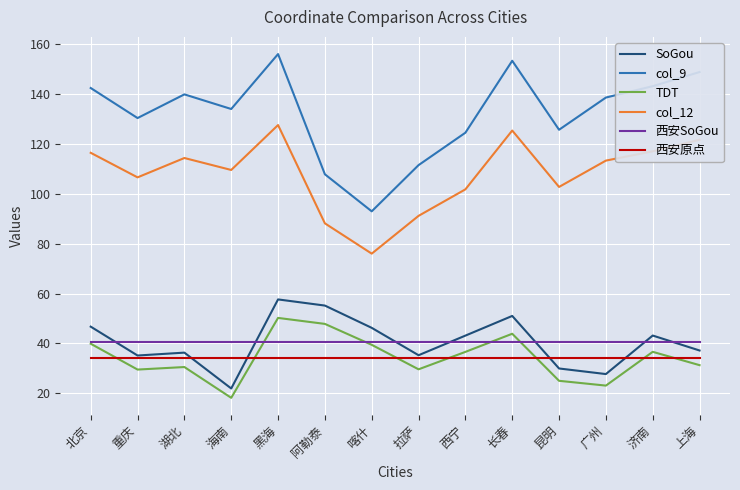

Is this an area chart (filled region under the line)?

No